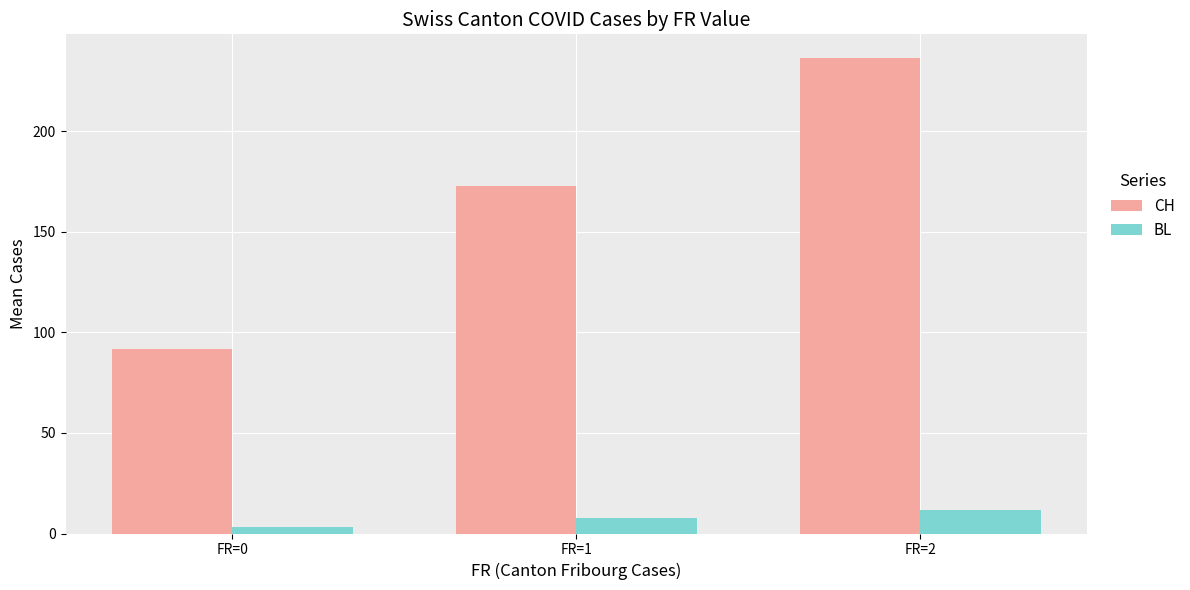

At which label is BL closest to 7?

FR=1